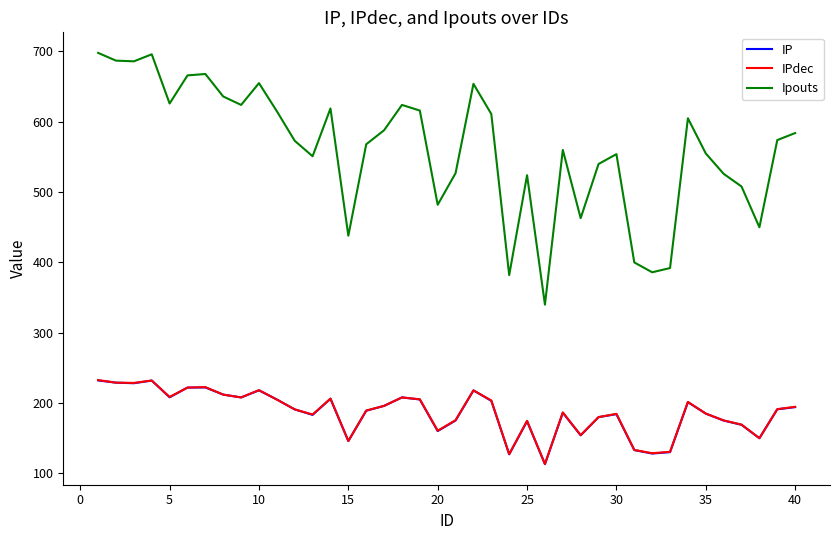

Which series has the largest range (max minus min)?

Ipouts